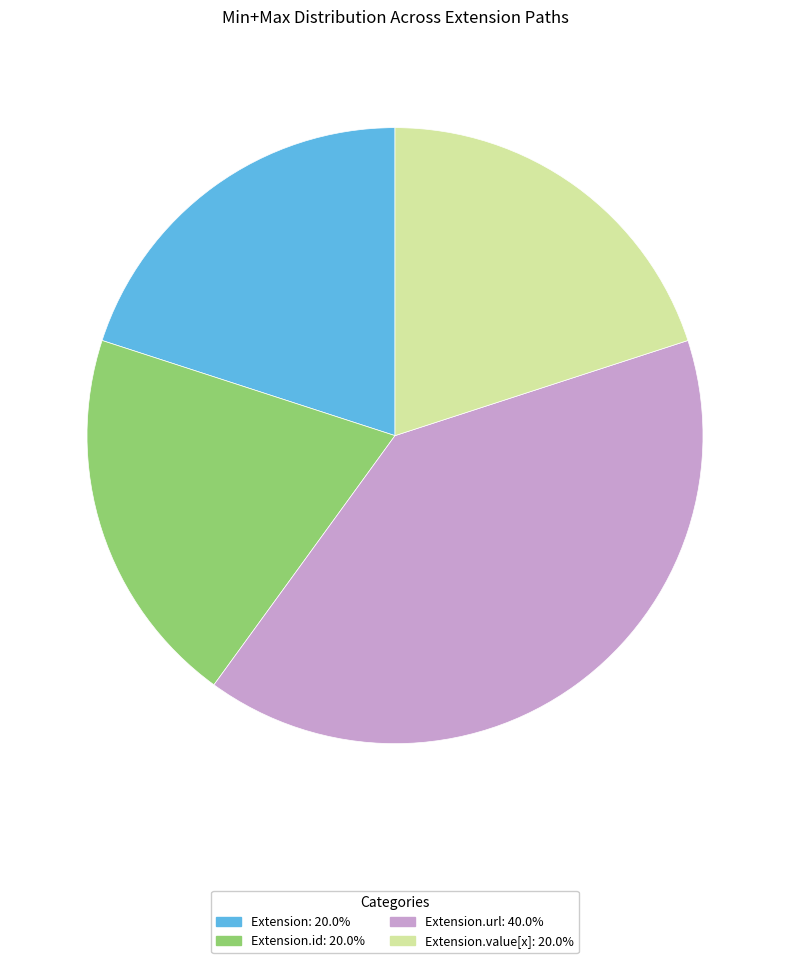

What is the ratio of the value at Extension.id: 20.0% to the value at Extension.url: 40.0%?

0.5